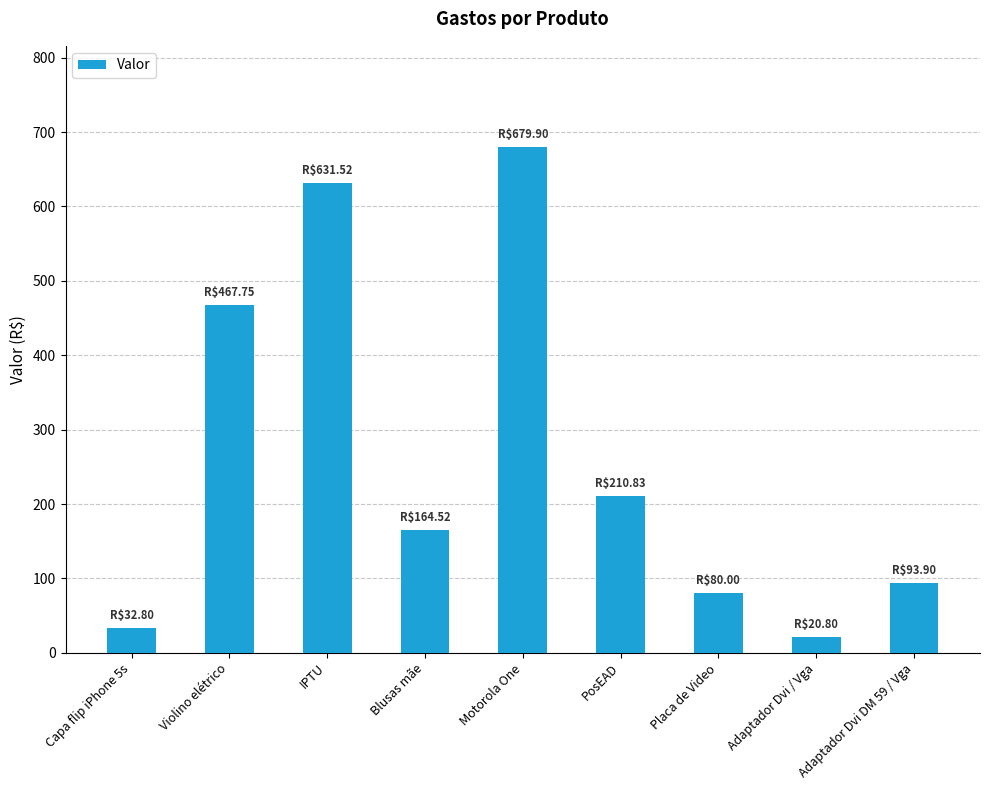

Rank the categories by value from highest to lowest.

Motorola One, IPTU, Violino elétrico, PosEAD, Blusas mãe, Adaptador Dvi DM 59 / Vga, Placa de Video, Capa flip iPhone 5s, Adaptador Dvi / Vga